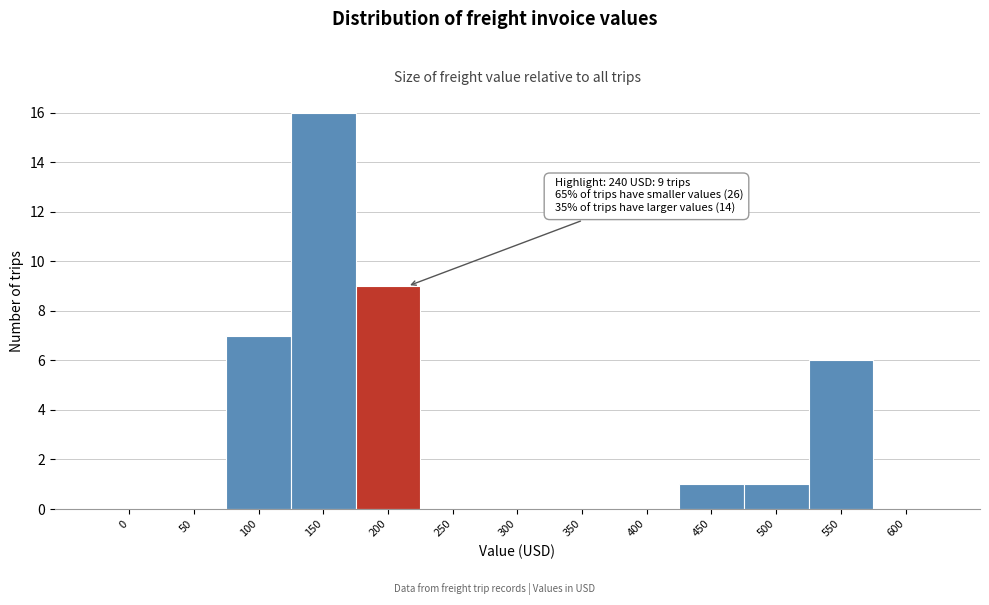

Reading right to left, extract all data points from this chart.

600=0	550=6	500=1	450=1	400=0	350=0	300=0	250=0	200=9	150=16	100=7	50=0	0=0